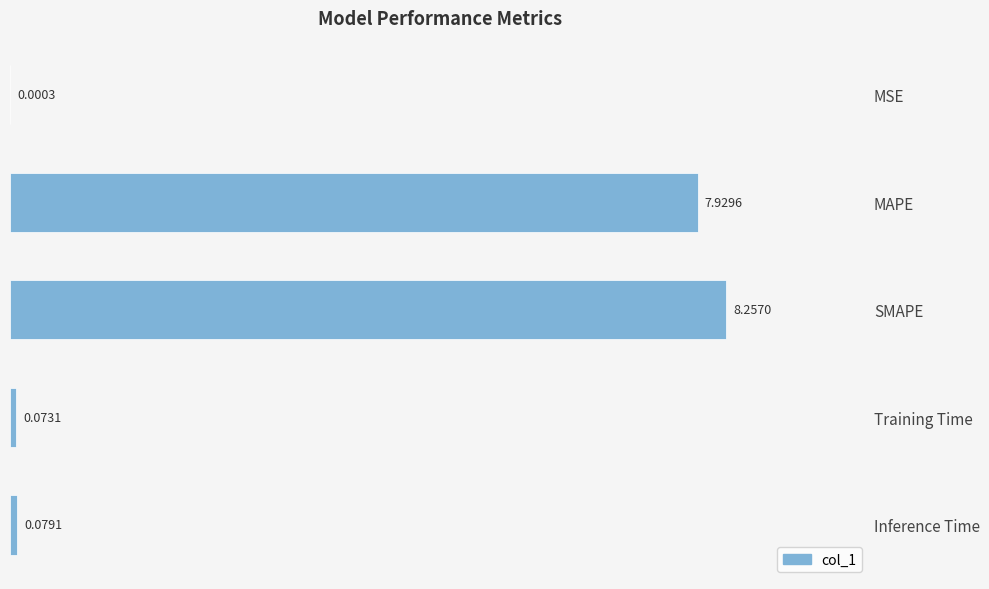

What is the sum of all values?

16.3